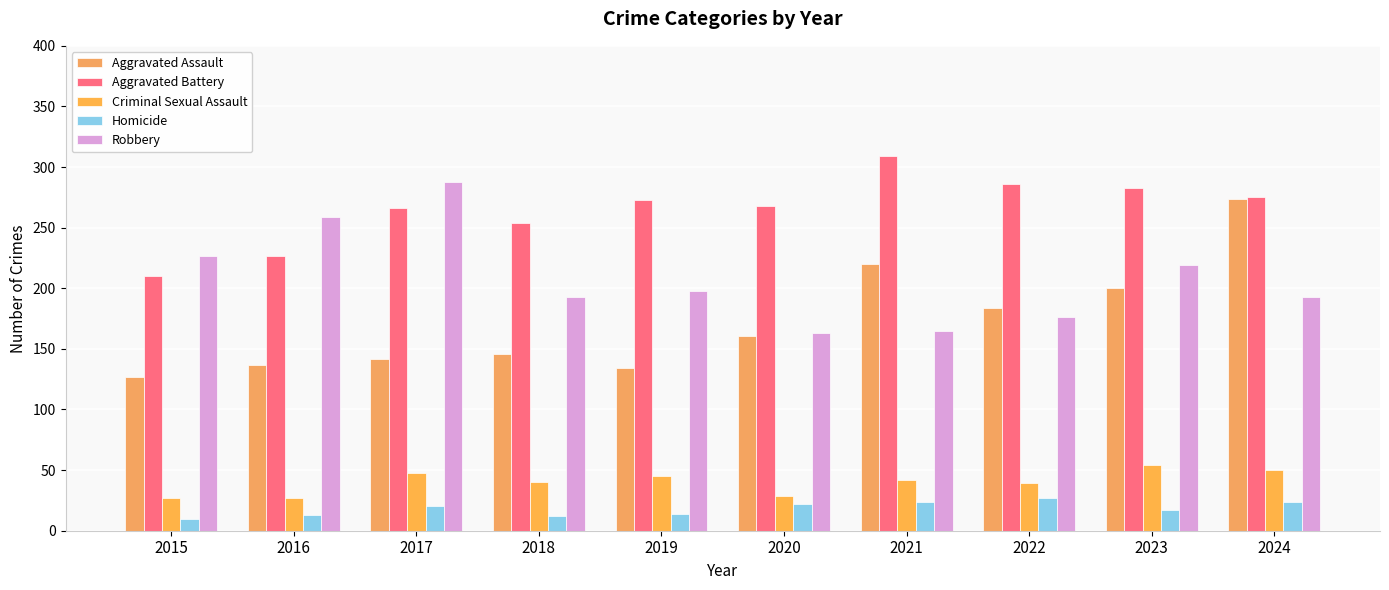

What is the spread (max minus min) of values at 2018?

242